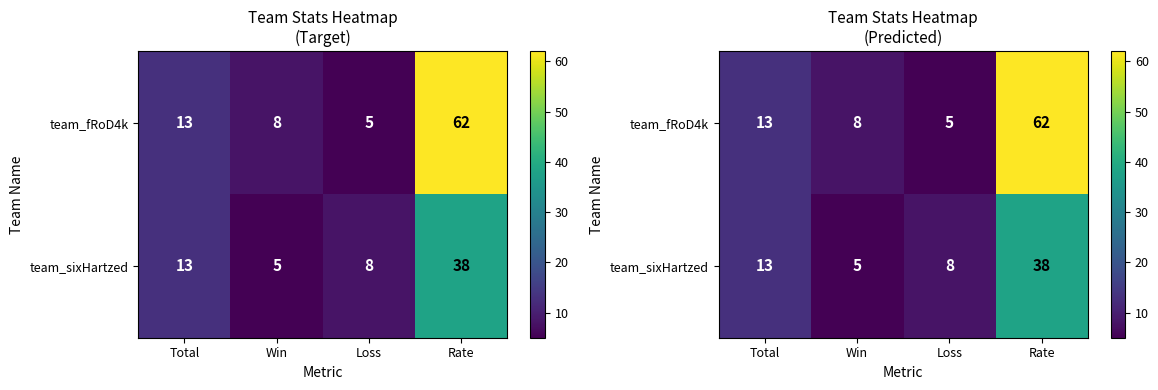

How many data points in team_sixHartzed are less than 13?

2